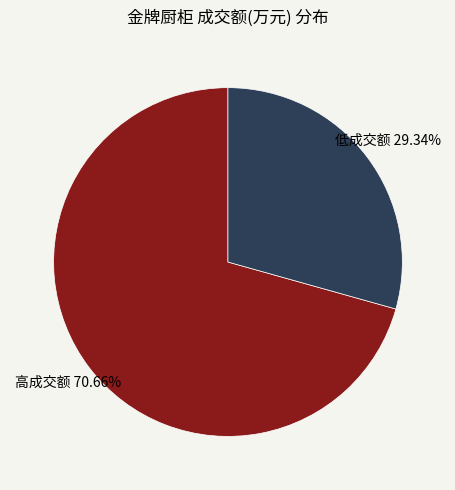

To the nearest percent, what is the difference between the largest and smallest slice percentages?

41%